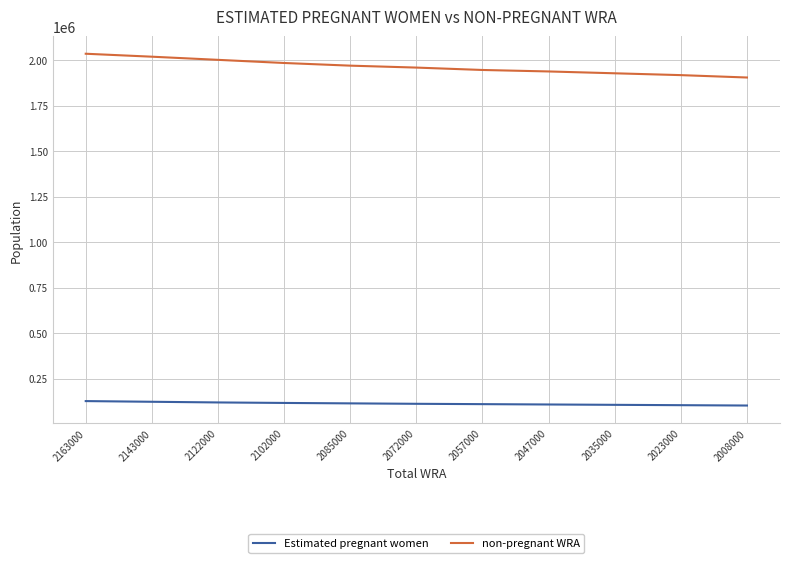

Which series has the largest total across all categories?

non-pregnant WRA